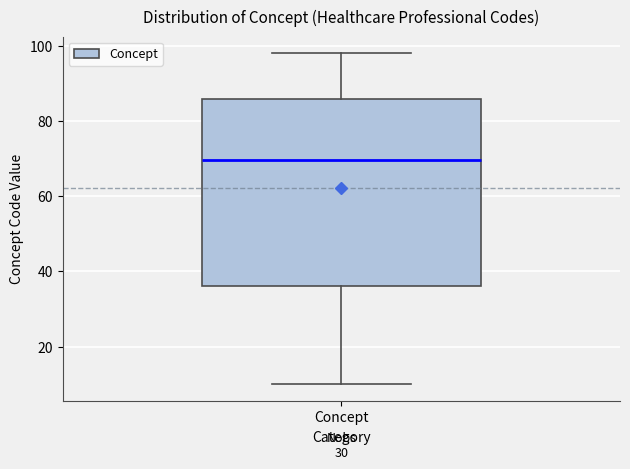

Read this box plot against the y-axis: the position of the median line, the range covered by the box, and the ends of both whiskers. The values are not printed on the chart, so give them approximately, as read against the axis.

median 70, box 36 to 86, whiskers 10 to 98